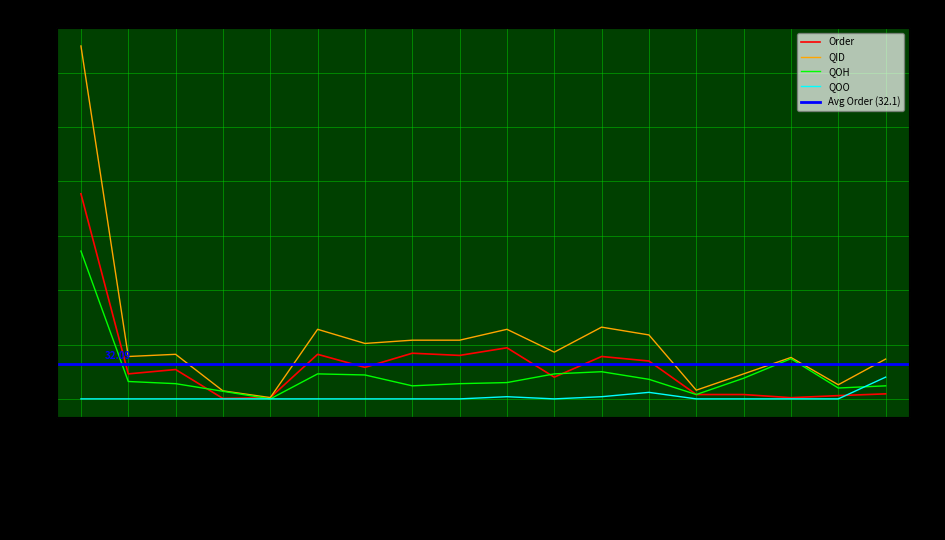

Reading left to right, what are all the values shown in this chart?

Order: 188.7	23.0	27.0	0.4	1.2	41.0	29.0	42.0	40.0	47.0	20.0	39.0	34.8	4.0	4.0	1.1	3.0	4.6
QID: 324.7	39.0	41.0	7.4	1.2	64.0	51.0	54.0	54.0	64.0	43.0	66.0	58.8	8.0	23.0	38.1	13.0	36.6
QOO: 0.0	0.0	0.0	0.0	0.0	0.0	0.0	0.0	0.0	2.0	0.0	2.0	6.0	0.0	0.0	0.0	0.0	20.0
QOH: 136.0	16.0	14.0	7.0	0.0	23.0	22.0	12.0	14.0	15.0	23.0	25.0	18.0	4.0	19.0	37.0	10.0	12.0